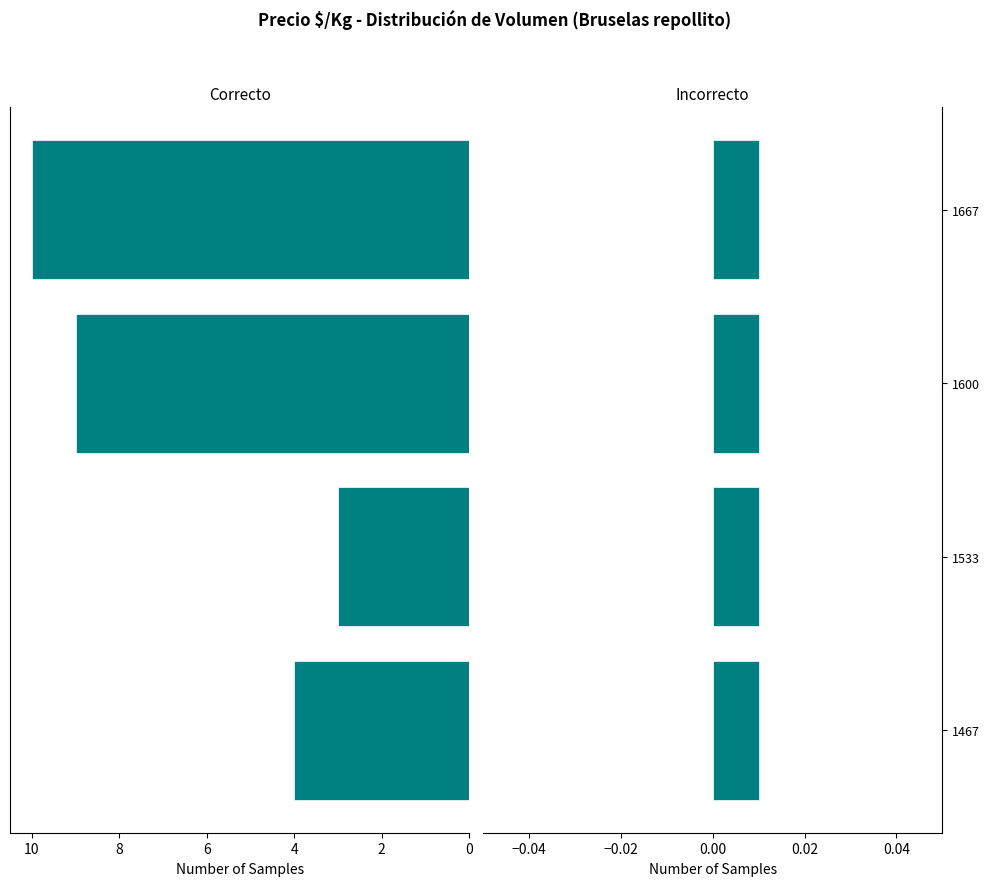

True or false: Conteo has a value of 4.0 at 1467.

True